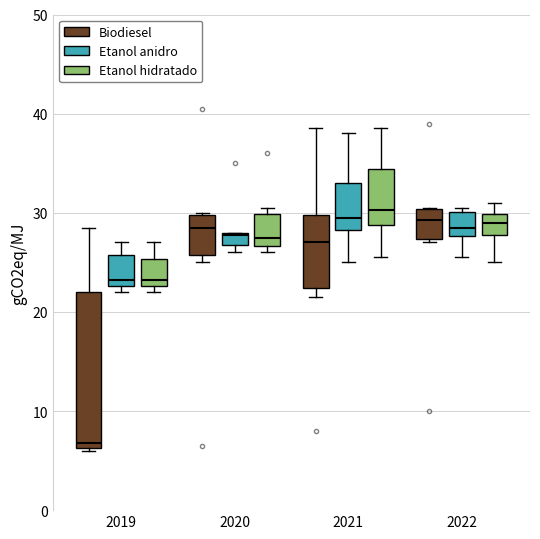

Where does the median line of the box for 2022 (Etanol hidratado) sit on the y-axis? The values are not printed on the chart, so give them approximately, as read against the axis.

29